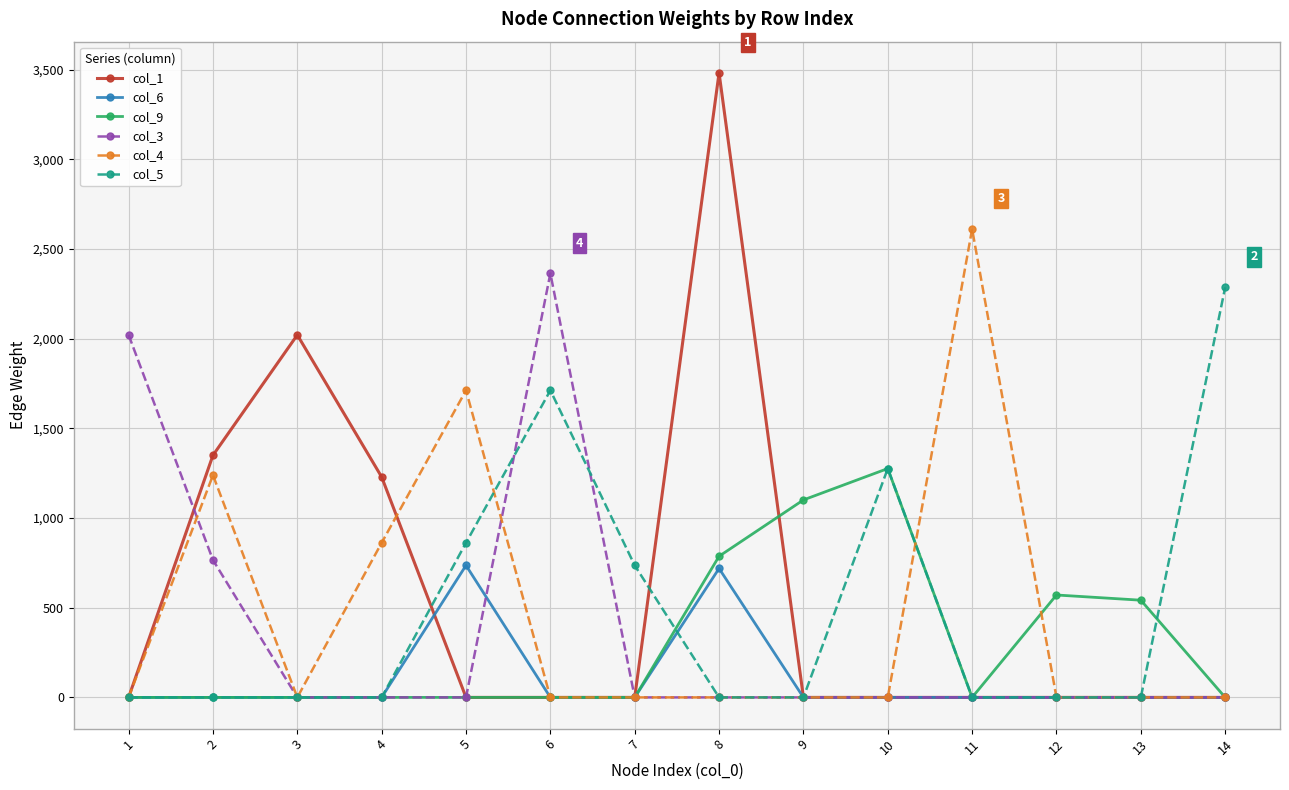

How many values in the col_9 series exceed 0?

5